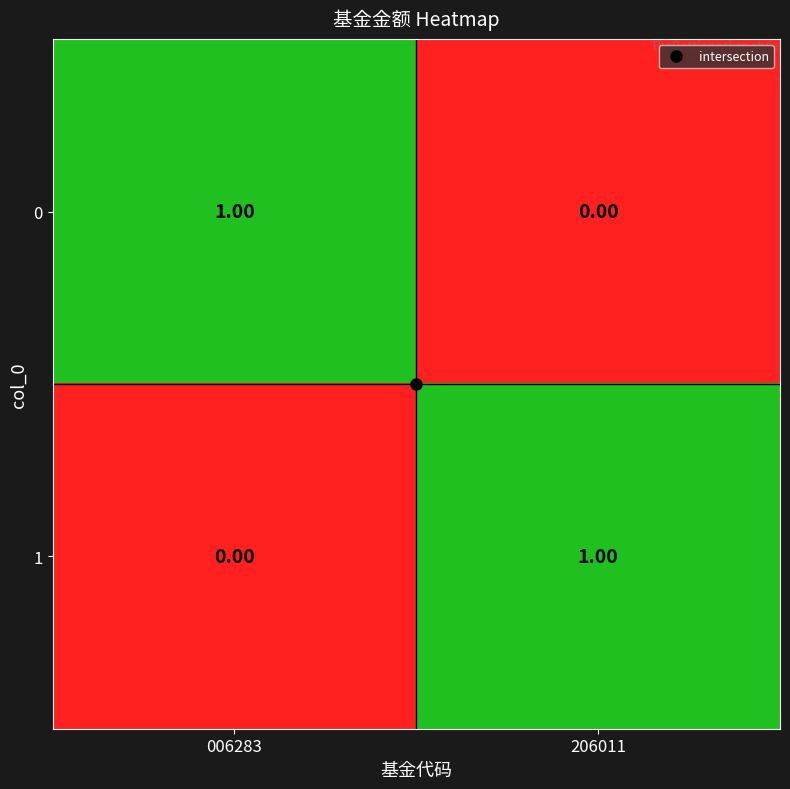

Is the value of 1 at 006283 greater than the value of 0 at 006283?

No